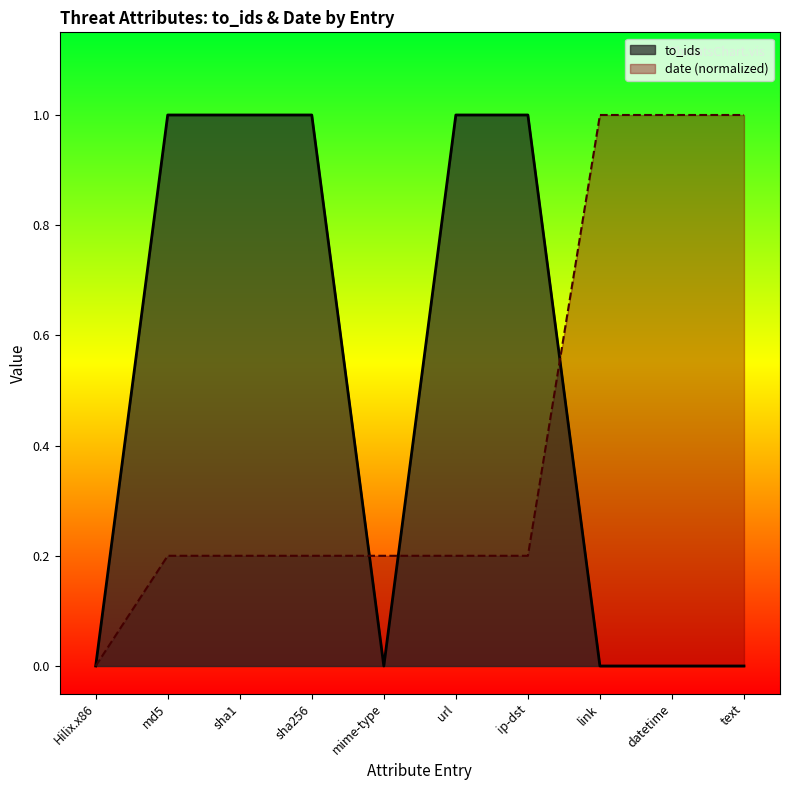

True or false: to_ids has a value of 0.0 at text.

True